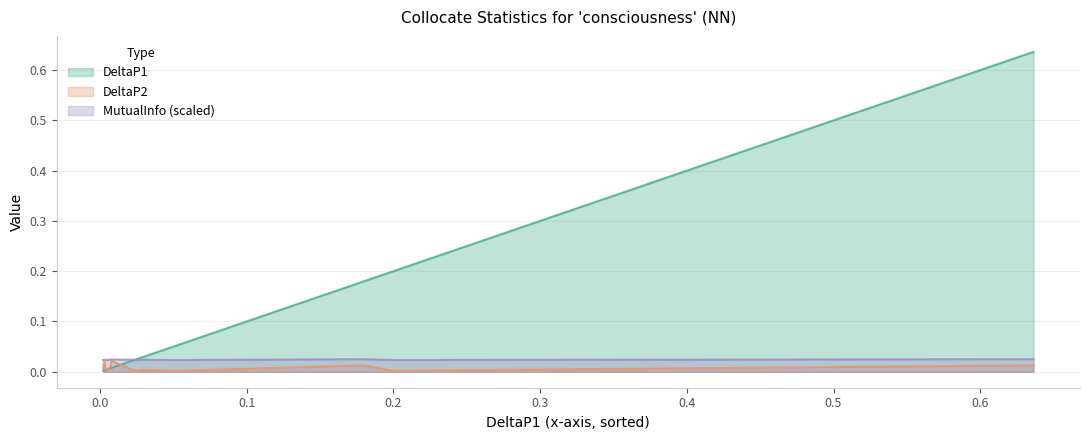

Which series has the largest total across all categories?

DeltaP1